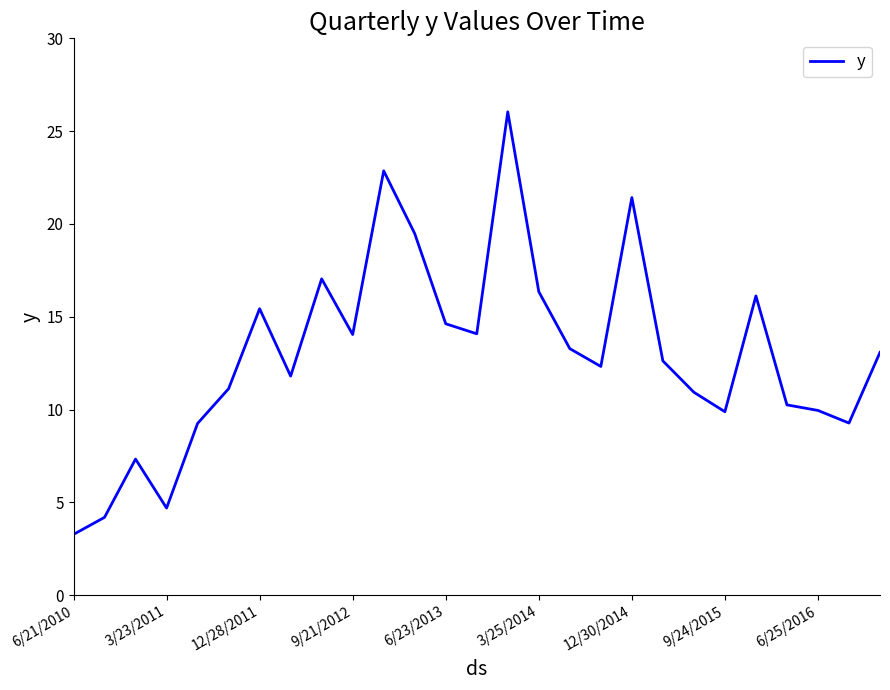

What is the minimum value shown in the chart?

3.3